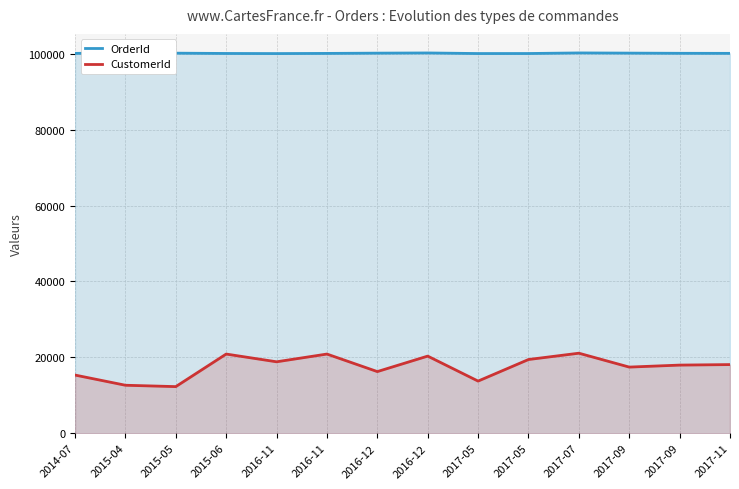

Where does the OrderId series first go above 100111?

2015-04